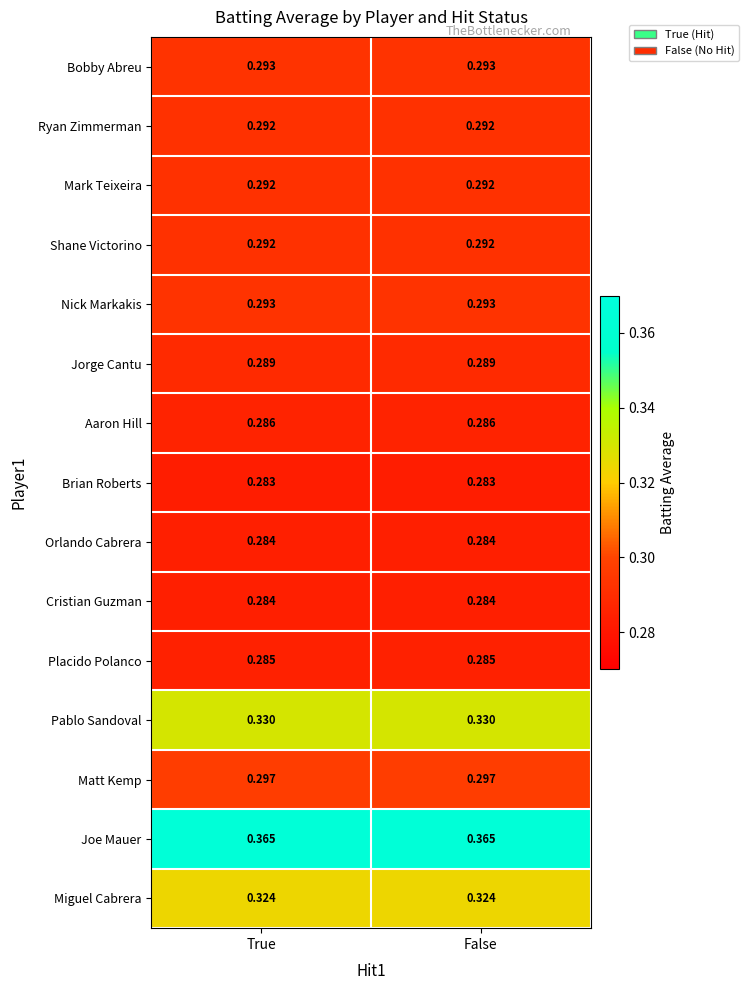

Which series has the largest total across all categories?

Joe Mauer